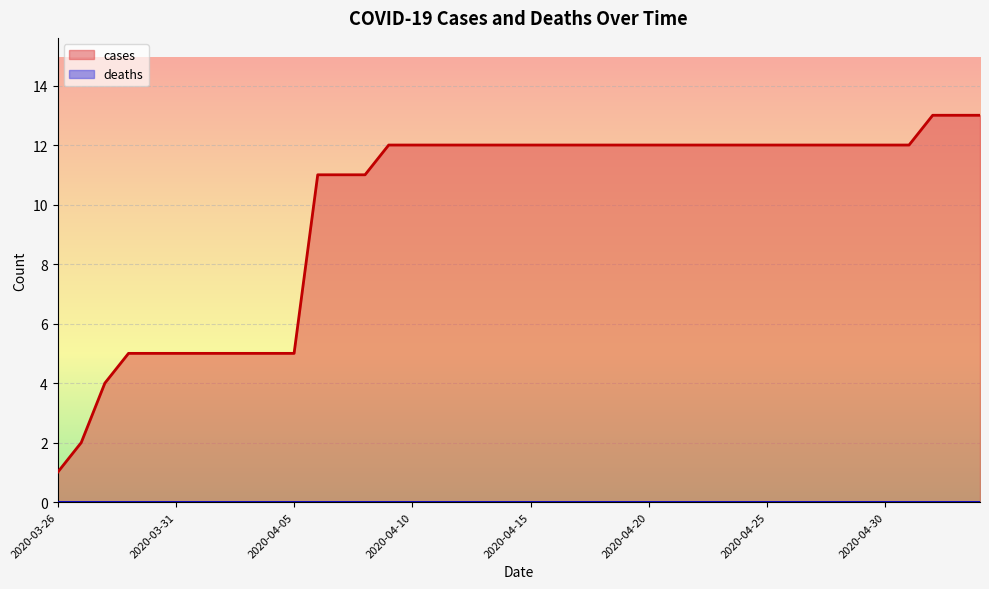

What is the highest value of the cases series?

13